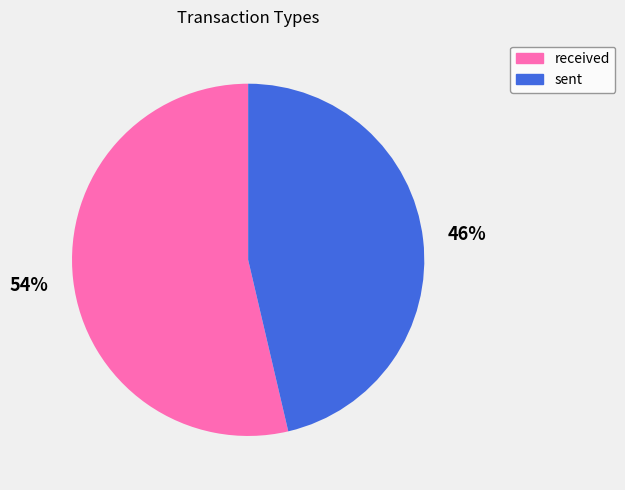

Does sent account for over 50% of the chart?

No